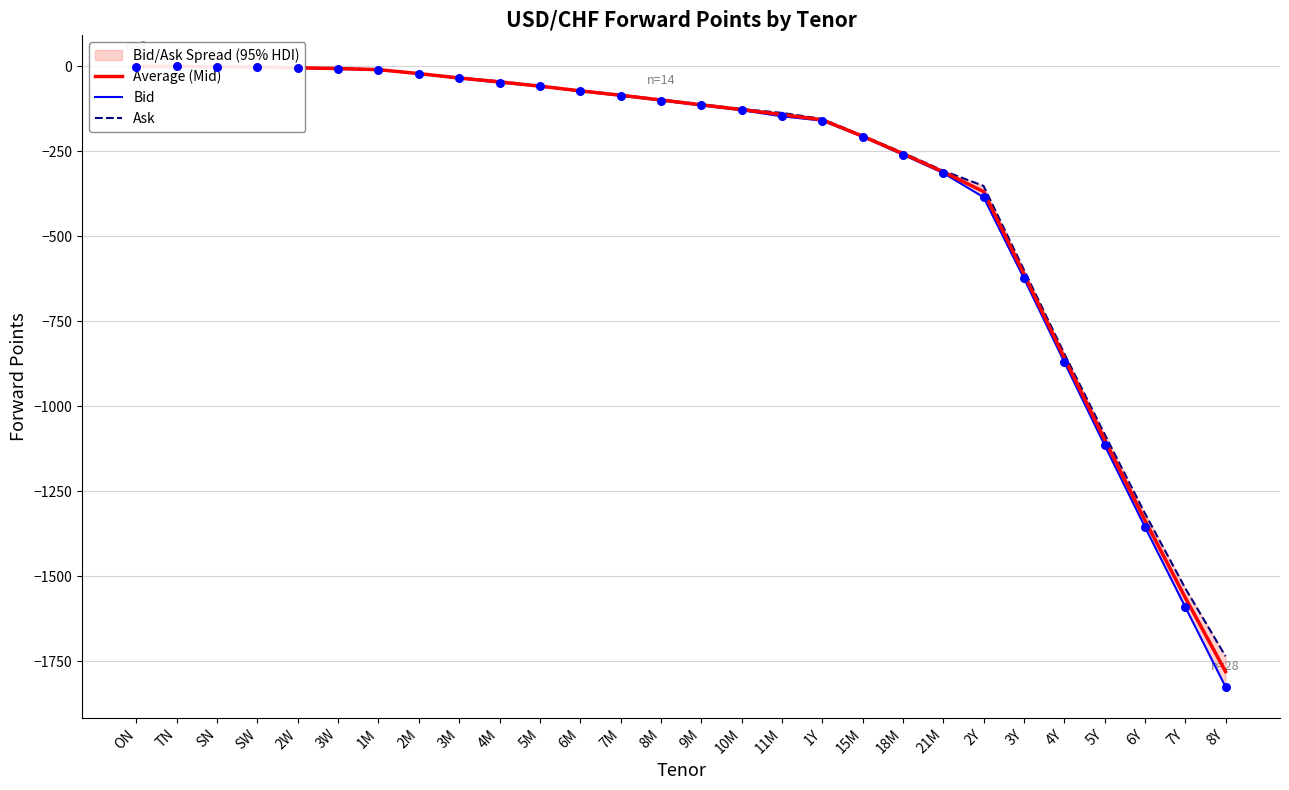

What are all the series names shown in the legend?

Average (Mid), Bid, Ask